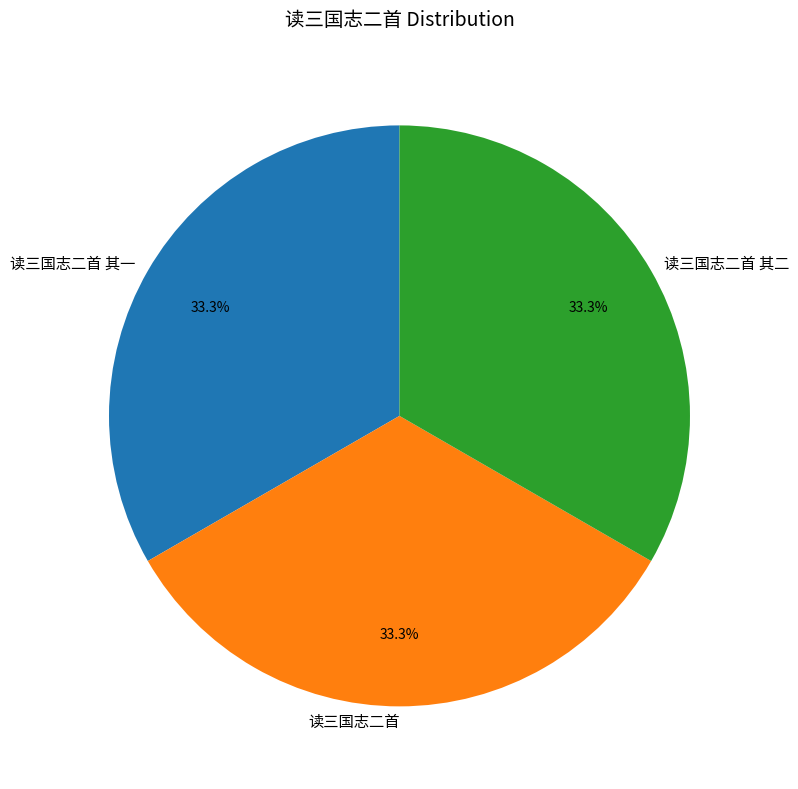

Count the number of slices in the pie.

3